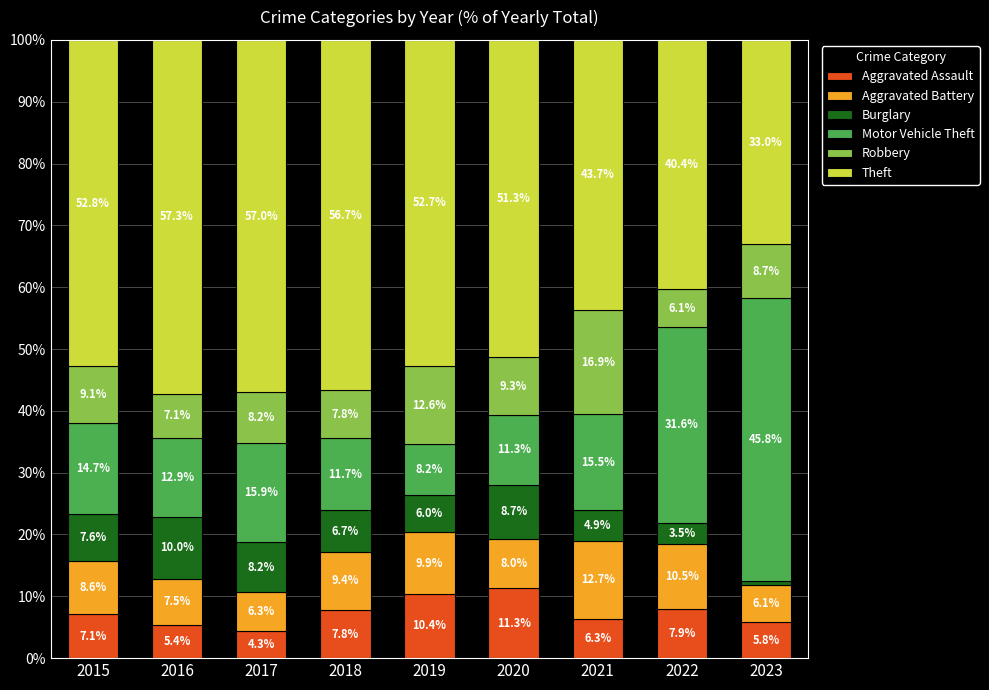

What is the total value across all series at 2021?

100.0